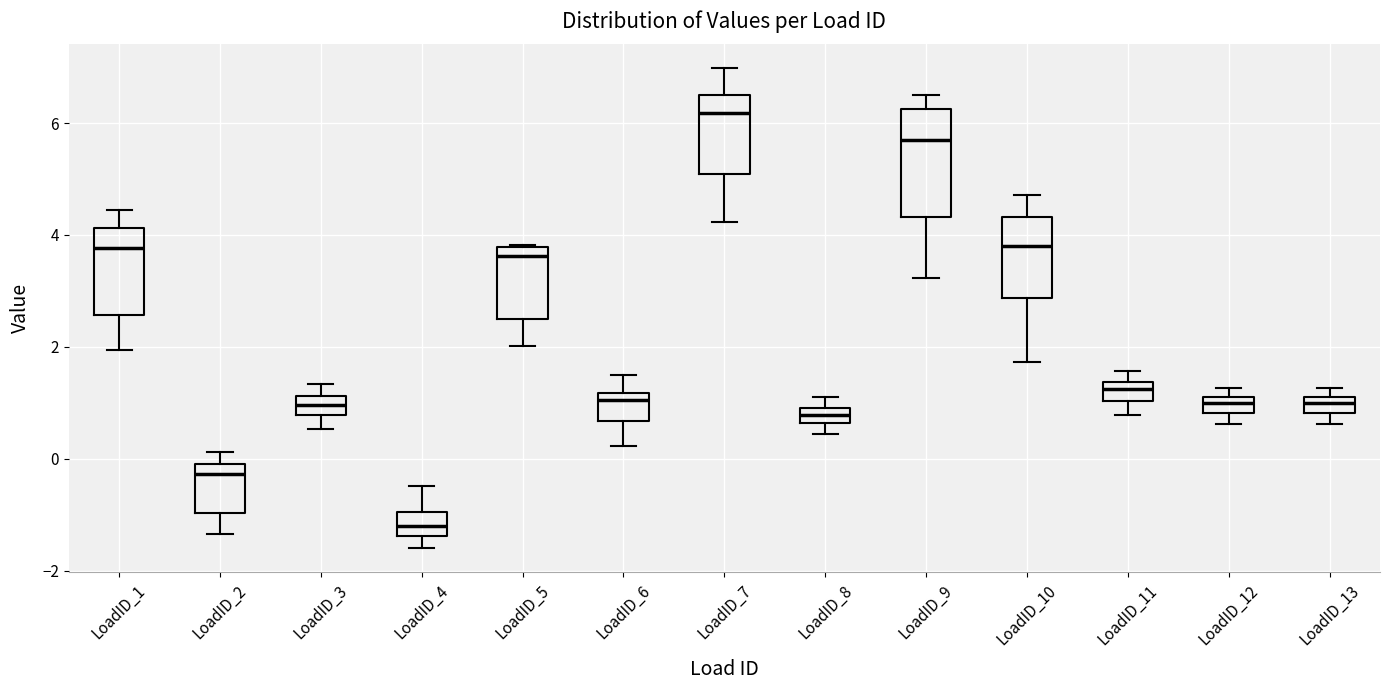

Which box's median line is the highest?

LoadID_7